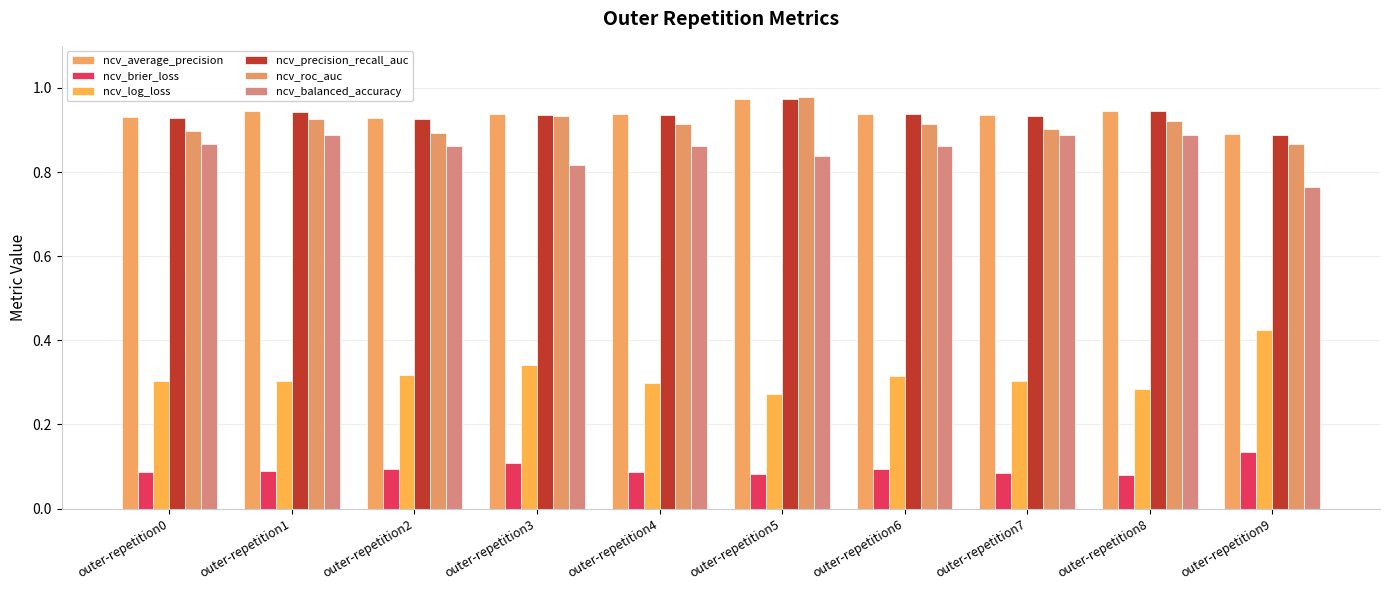

How many bars are there in each group?

6